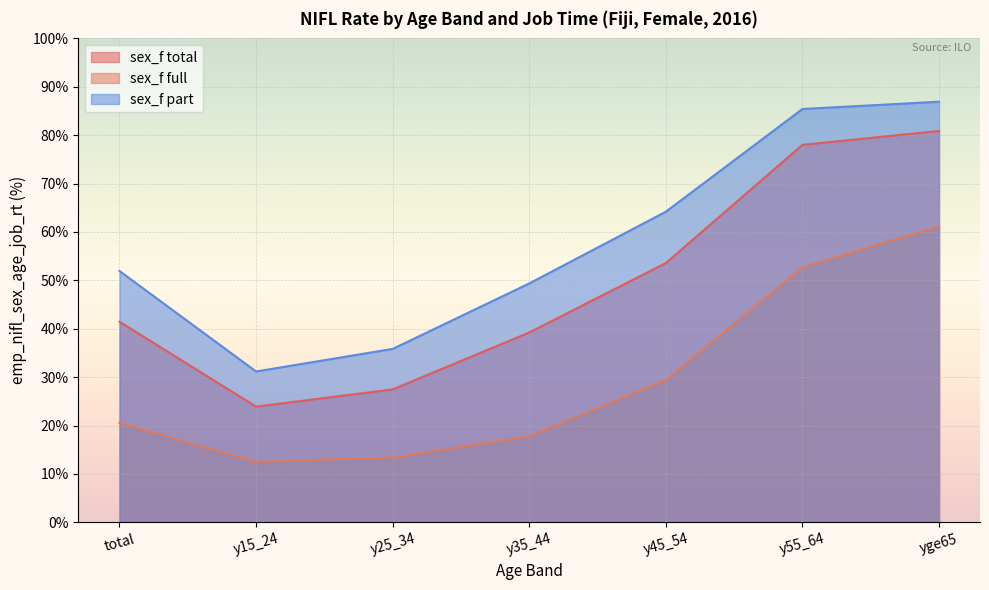

What position from the right is y25_34?

5